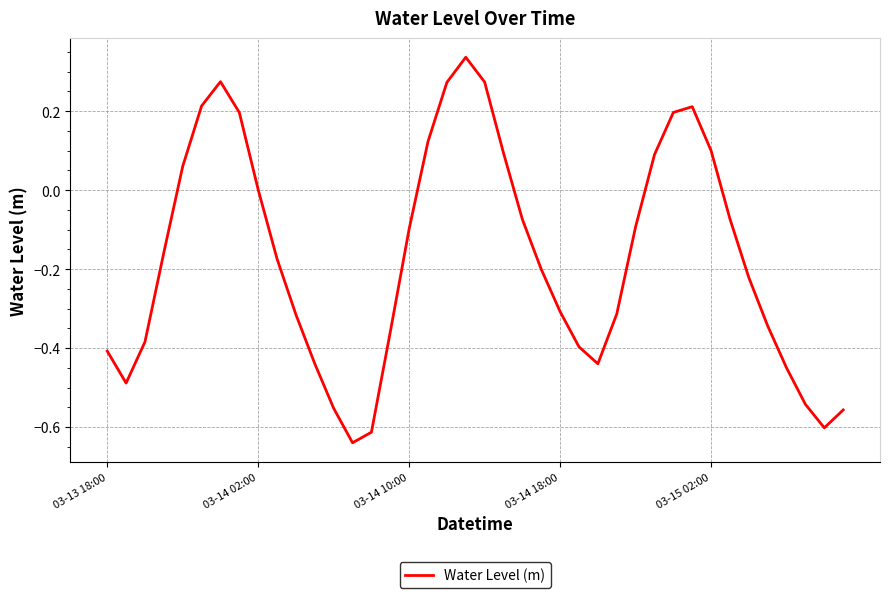

What is the difference between the maximum and minimum values?

1.0